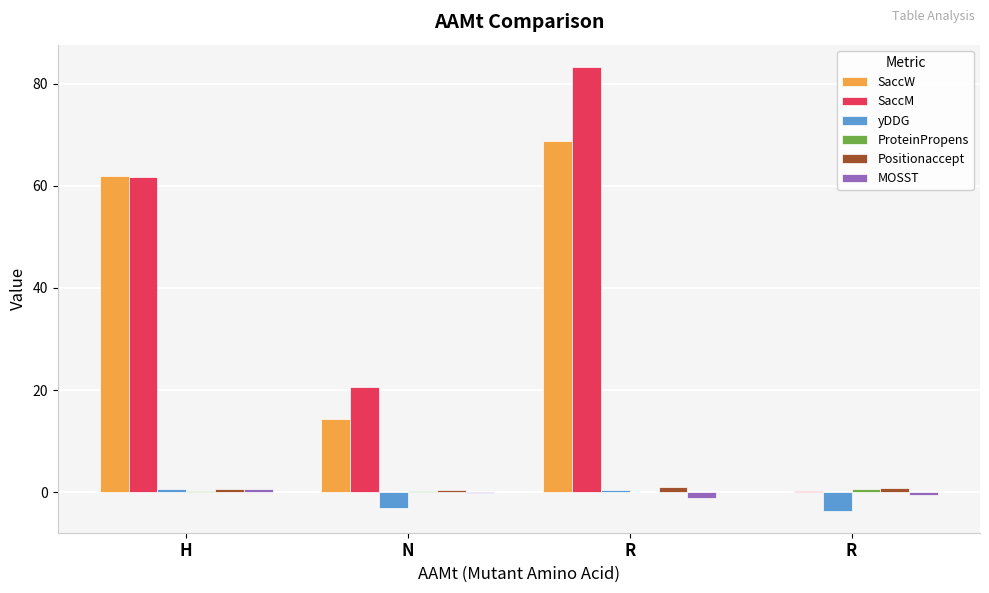

Reading left to right, what are all the values shown in this chart?

SaccW: H=62.0	N=14.4	R=68.8	R=0.0
SaccM: H=61.8	N=20.5	R=83.3	R=0.3
yDDG: H=0.6	N=-3.1	R=0.4	R=-3.6
ProteinPropens: H=0.3	N=0.2	R=0.0	R=0.7
Positionaccept: H=0.7	N=0.5	R=1.0	R=0.8
MOSST: H=0.6	N=-0.2	R=-1.2	R=-0.6